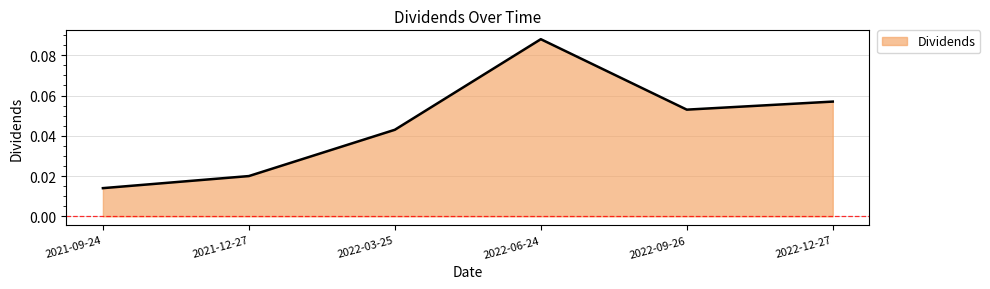

Rank the categories by value from highest to lowest.

2022-06-24, 2022-12-27, 2022-09-26, 2022-03-25, 2021-12-27, 2021-09-24